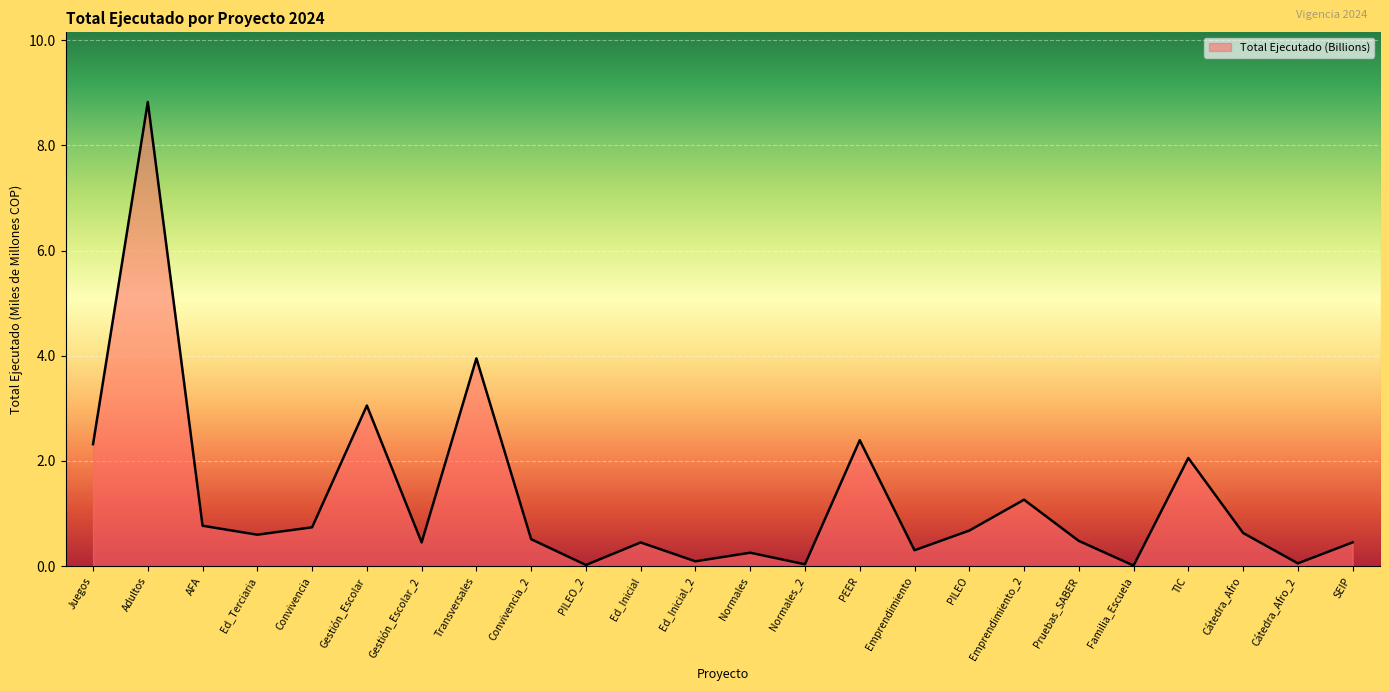

Between Normales_2 and AFA, which is larger?

AFA